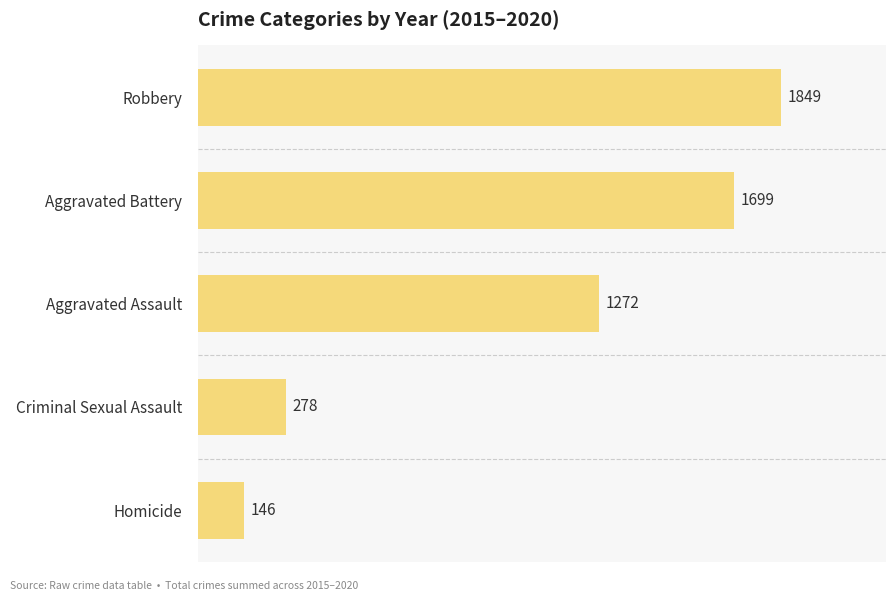

Is it true that the value at Aggravated Battery is 2955?

False